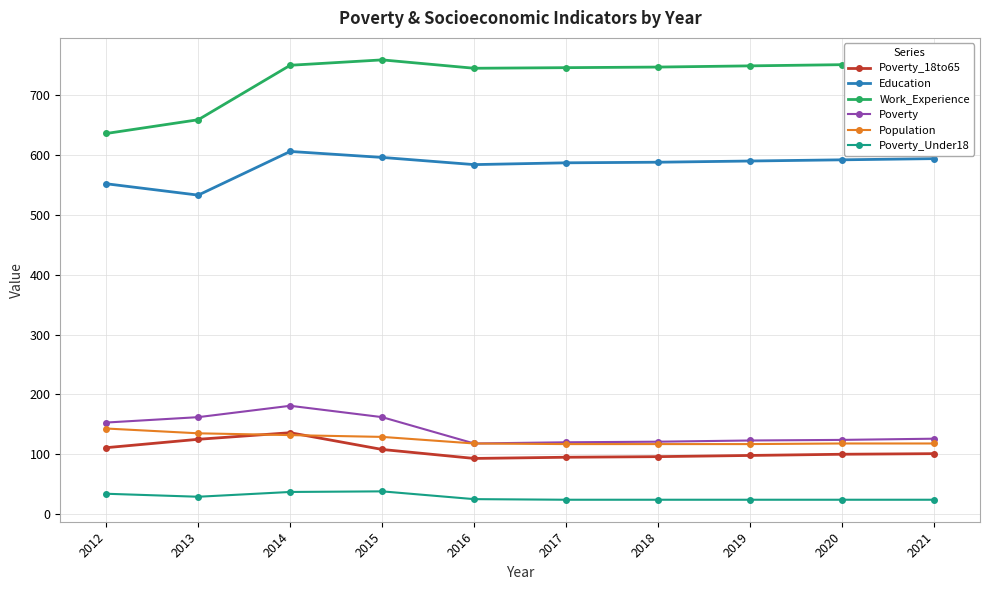

What is the value of the Population point at the 8th from the left?

117